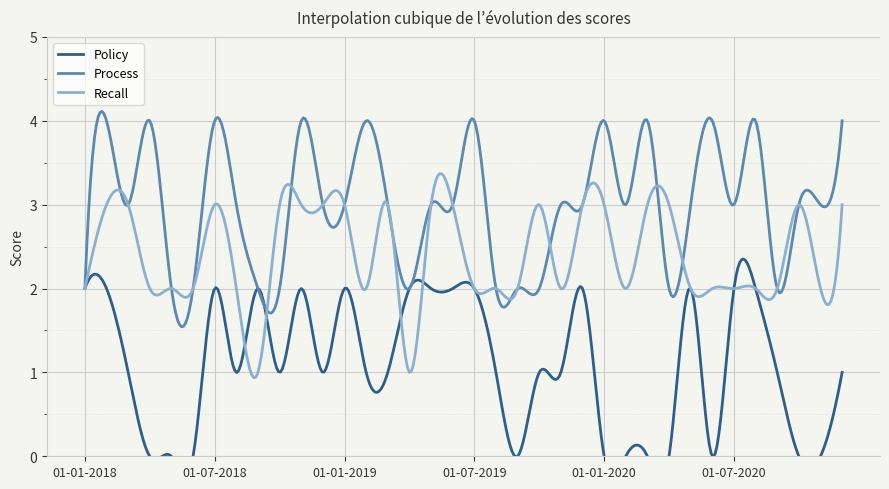

Rank the series by their maximum value, from lowest to highest.

Policy, Recall, Process